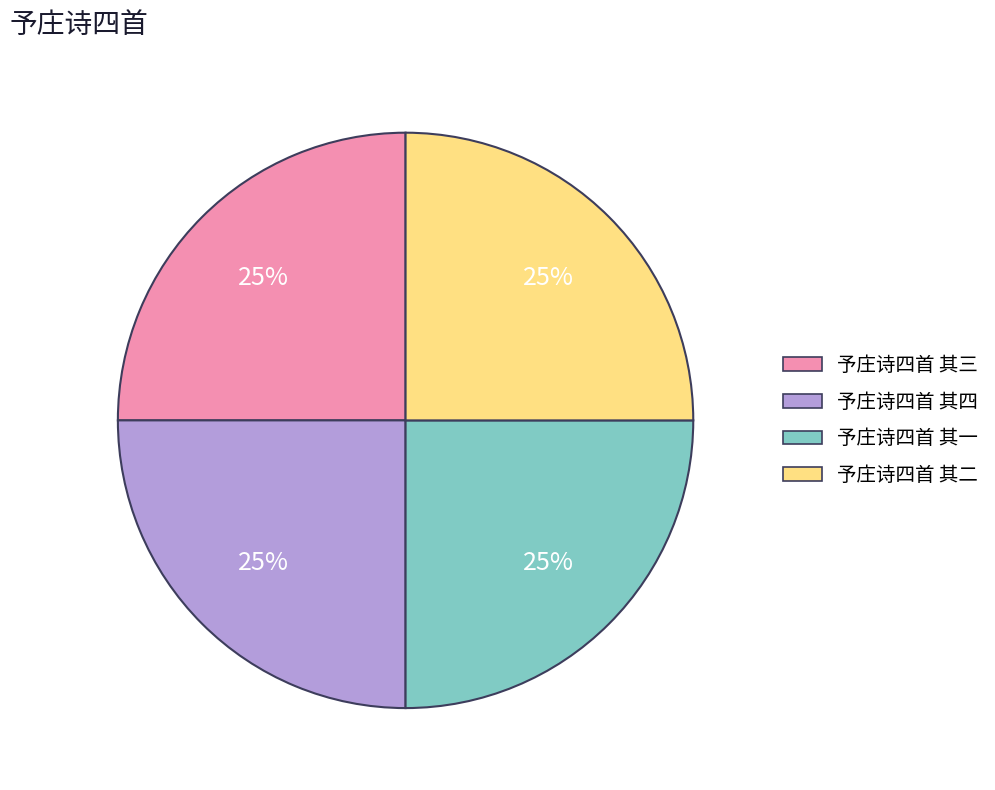

To the nearest percent, what portion does 予庄诗四首 其四 represent?

25%